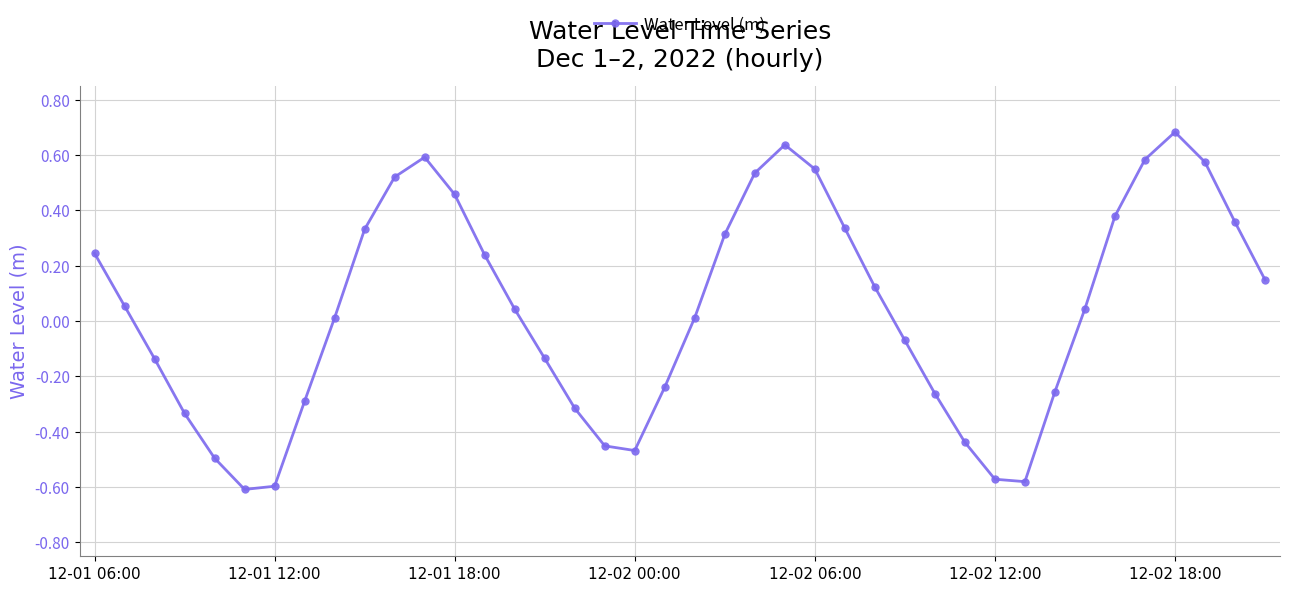

How many interior local valleys (lower than both neighbors) does the data have?

3